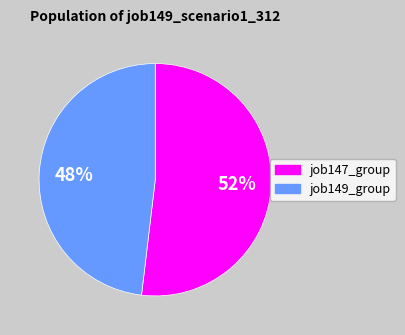

To the nearest percent, what is the average slice percentage?

50%